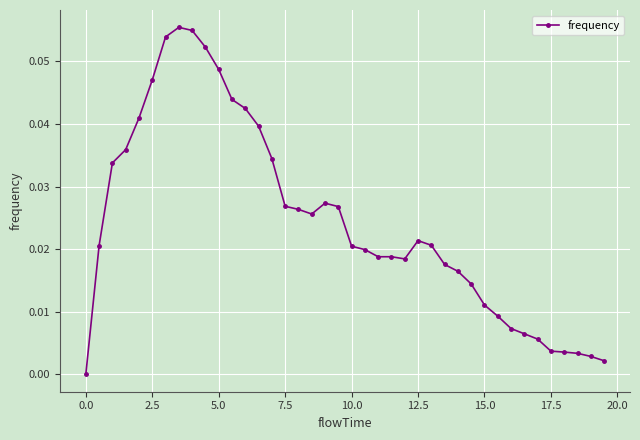

What is the sum of all values?

1.0